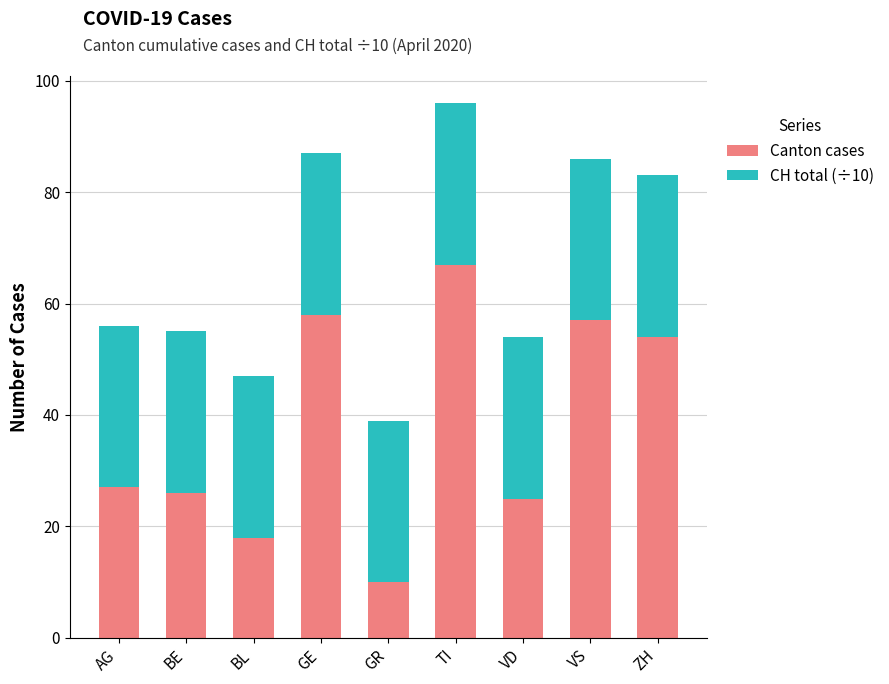

True or false: Canton cases has a value of 26 at BE.

True